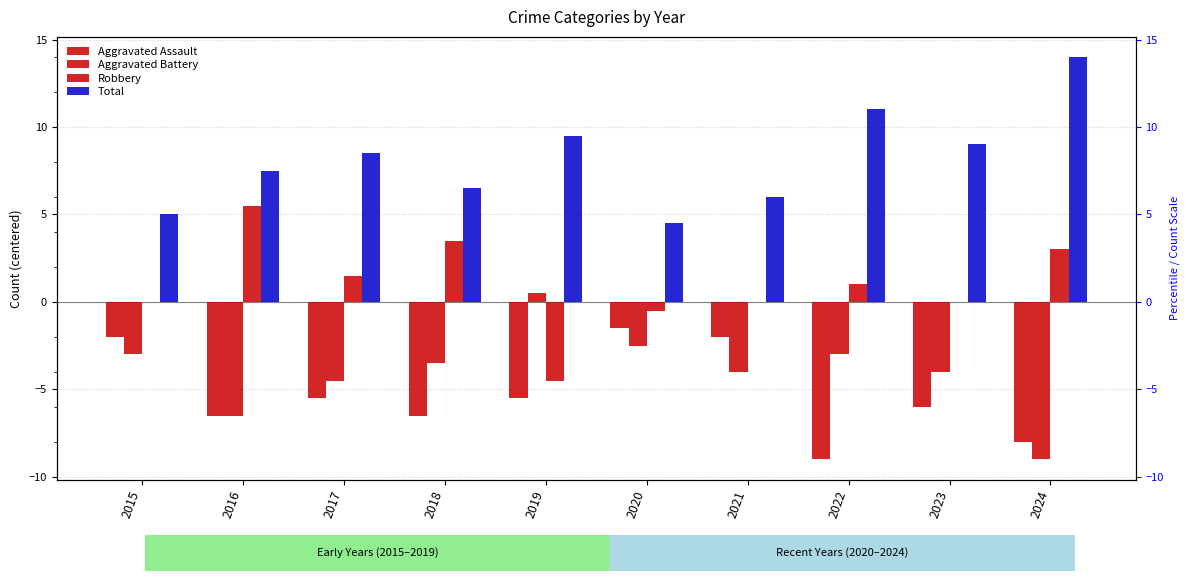

How many data points in Aggravated Battery are above -3?

2